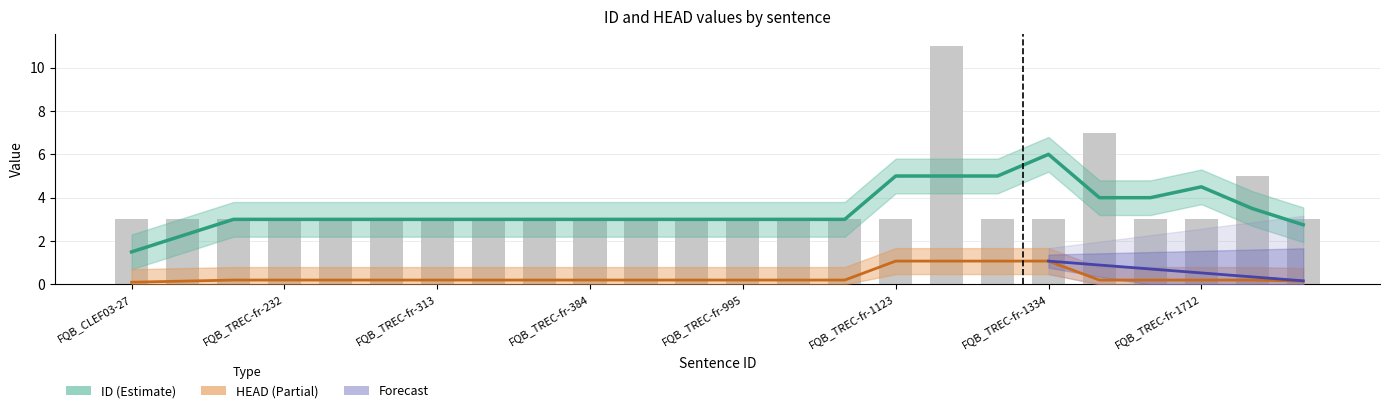

Which has a higher value, FQB_TREC-fr-232 or FQB_TREC-fr-52?

FQB_TREC-fr-232